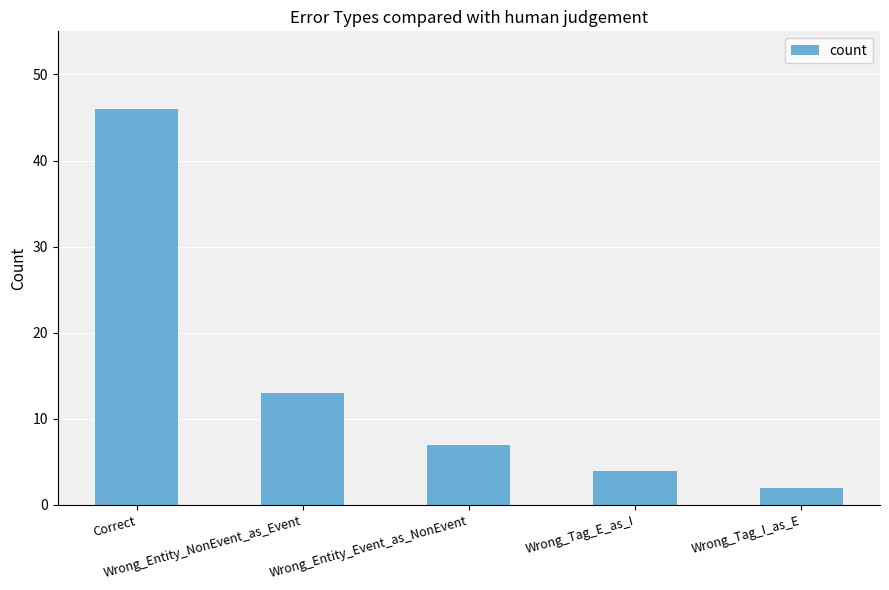

True or false: the data shows 46 at Correct.

True